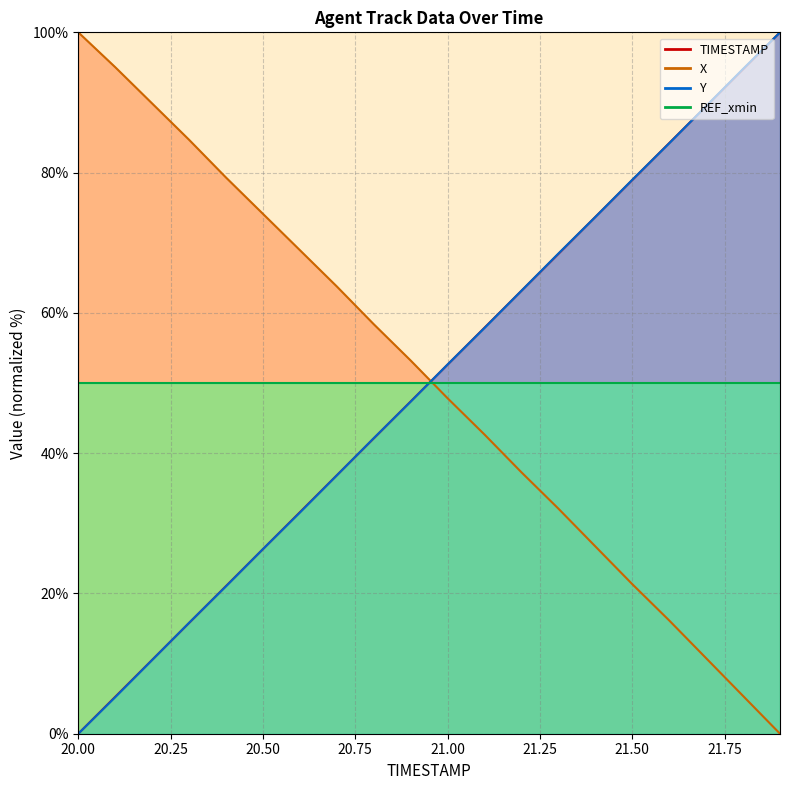

How many positive values does the TIMESTAMP series have?

19